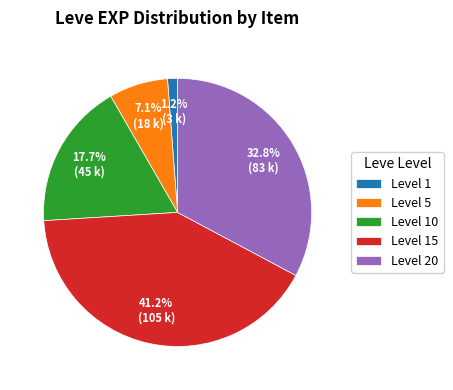

What percentage is NOT represented by Level 5?

92.9%